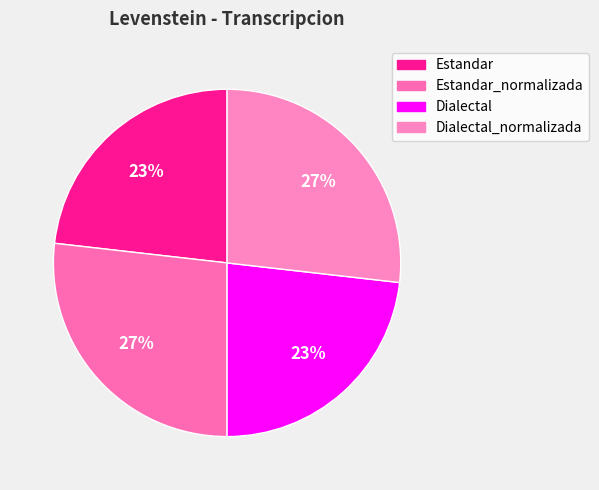

How many segments does this pie chart have?

4